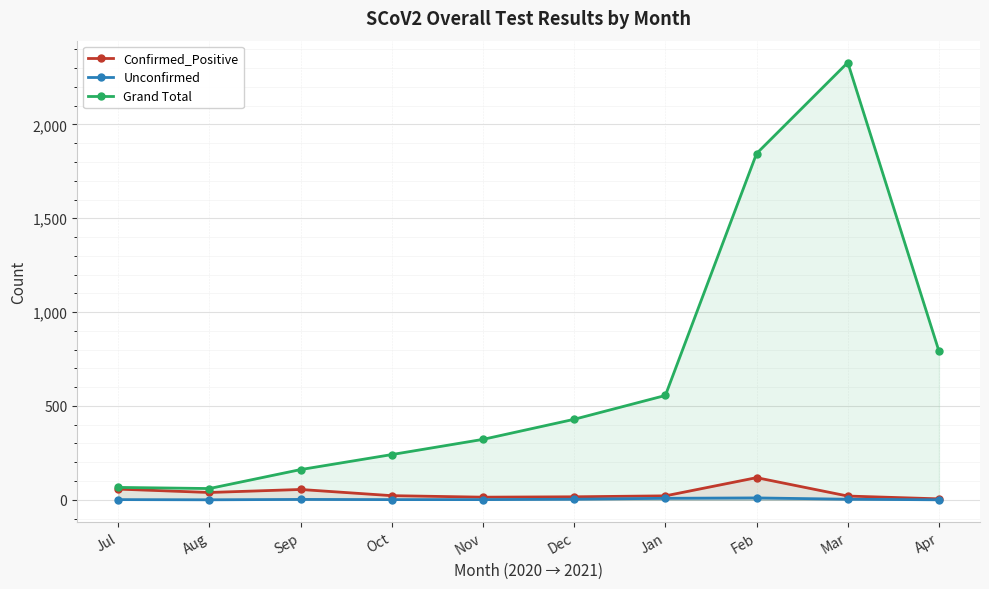

What is the label of the 9th point from the right?

Aug